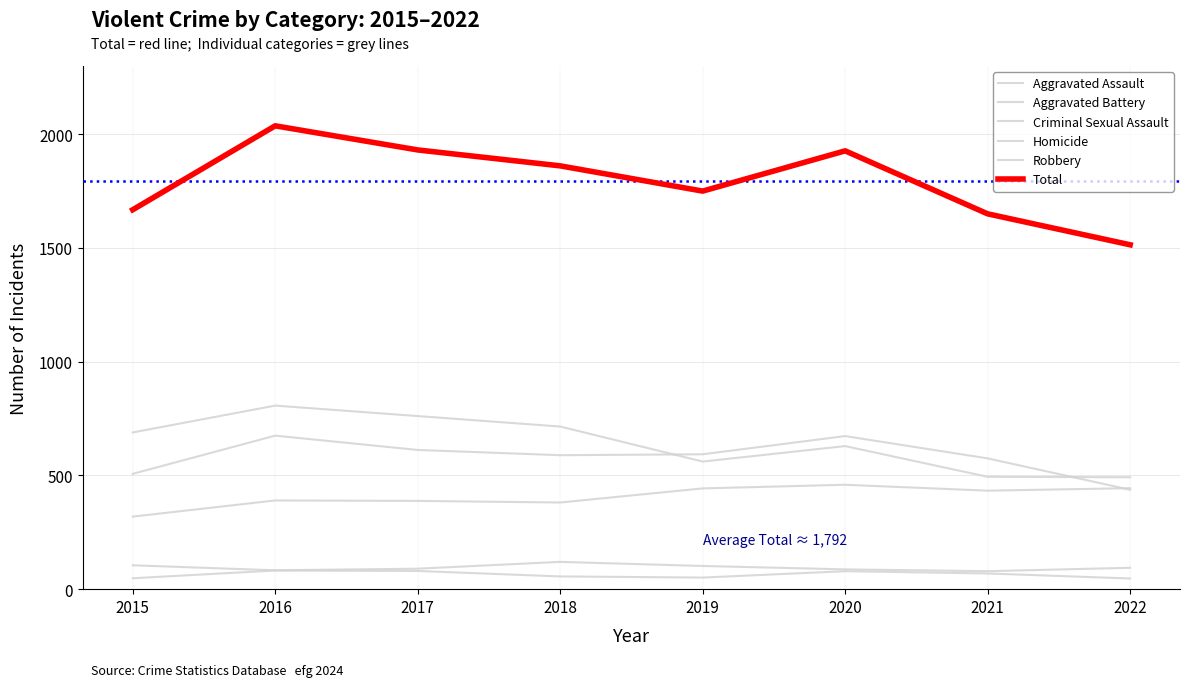

Does the chart display data point markers on the line(s)?

No